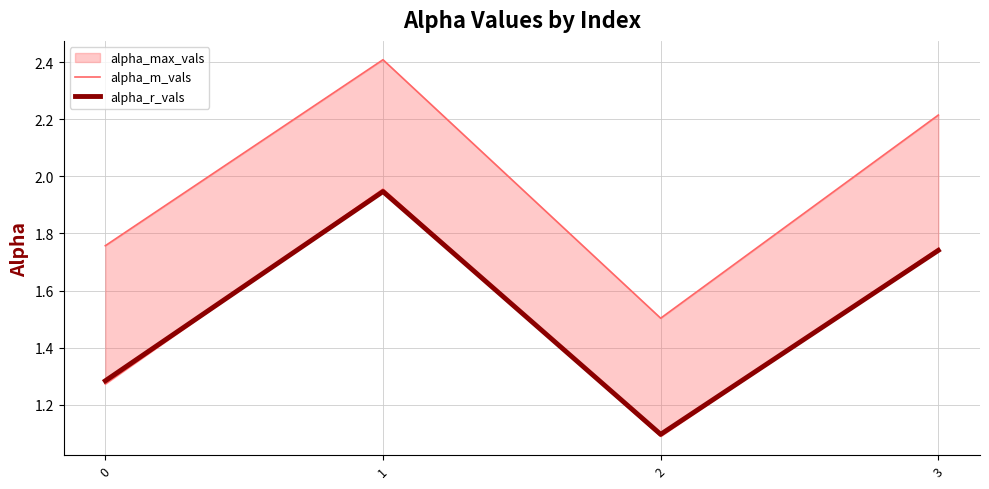

True or false: alpha_m_vals has a value of 0.8 at 1.

False